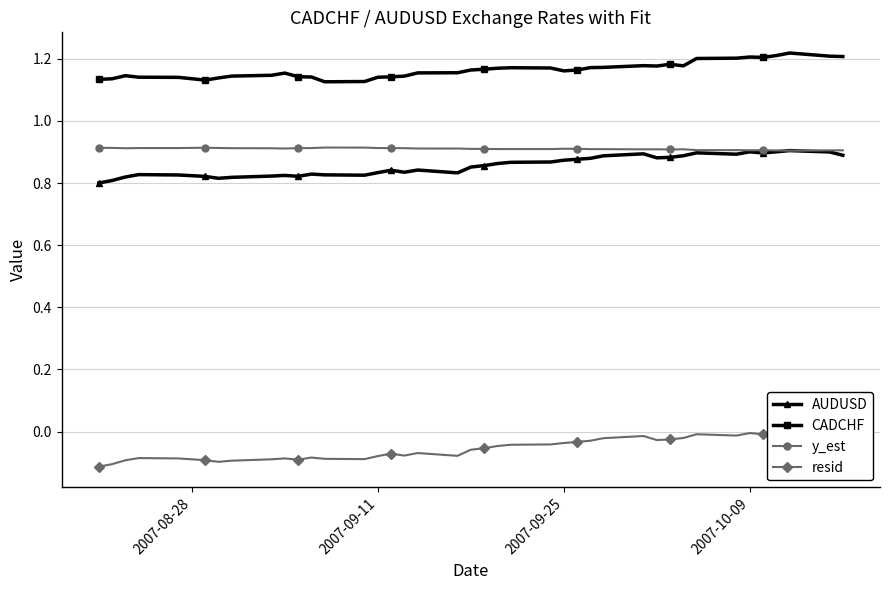

How many CADCHF values are between 1 and 2?

40